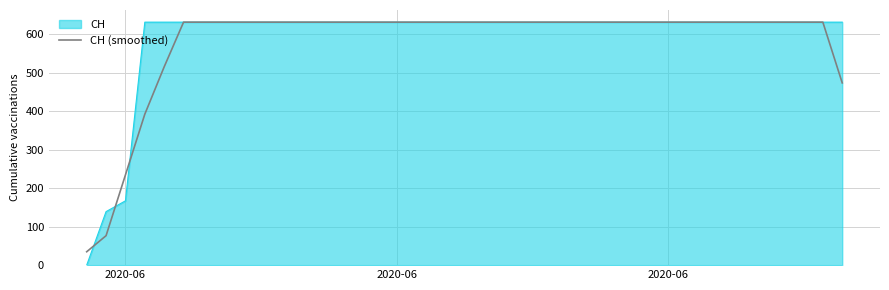

What is the smallest value displayed?

0.0